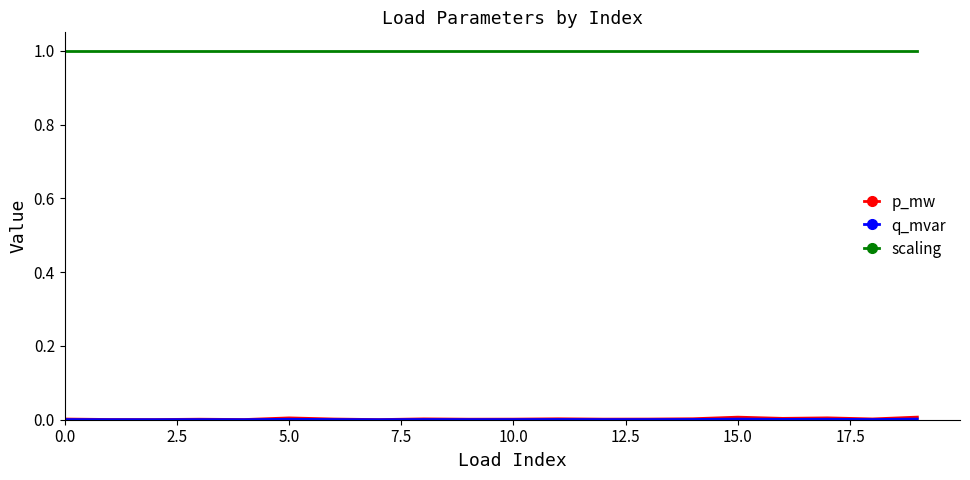

Which series has the largest total across all categories?

scaling